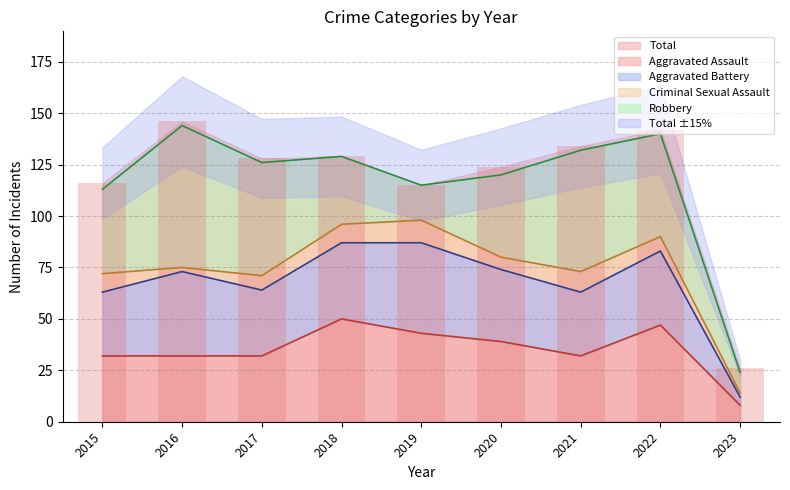

What is the difference between the maximum and minimum values in the Total series?

120